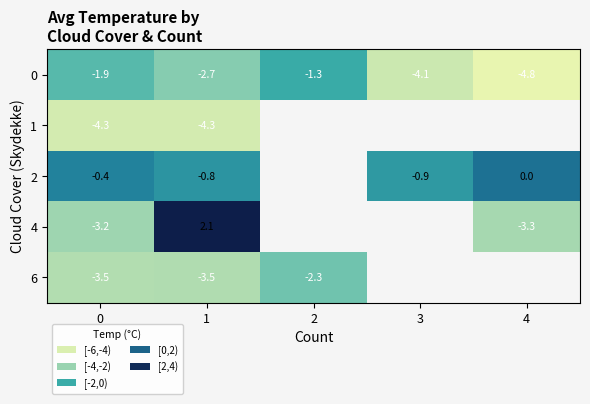

How many values in the 0 series exceed -2?

2